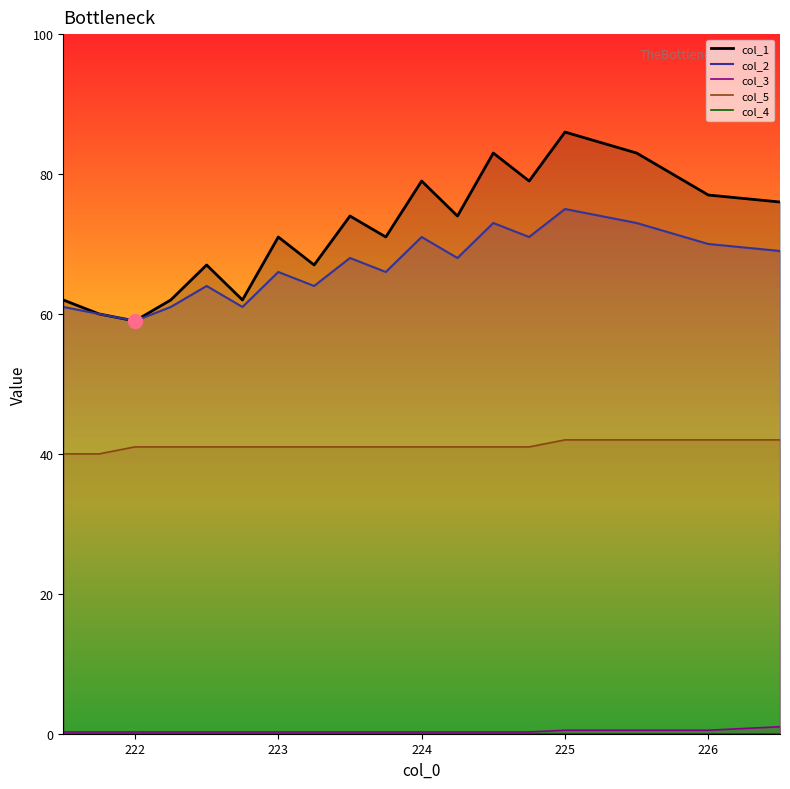

What is the lowest value of the col_2 series?

59.0